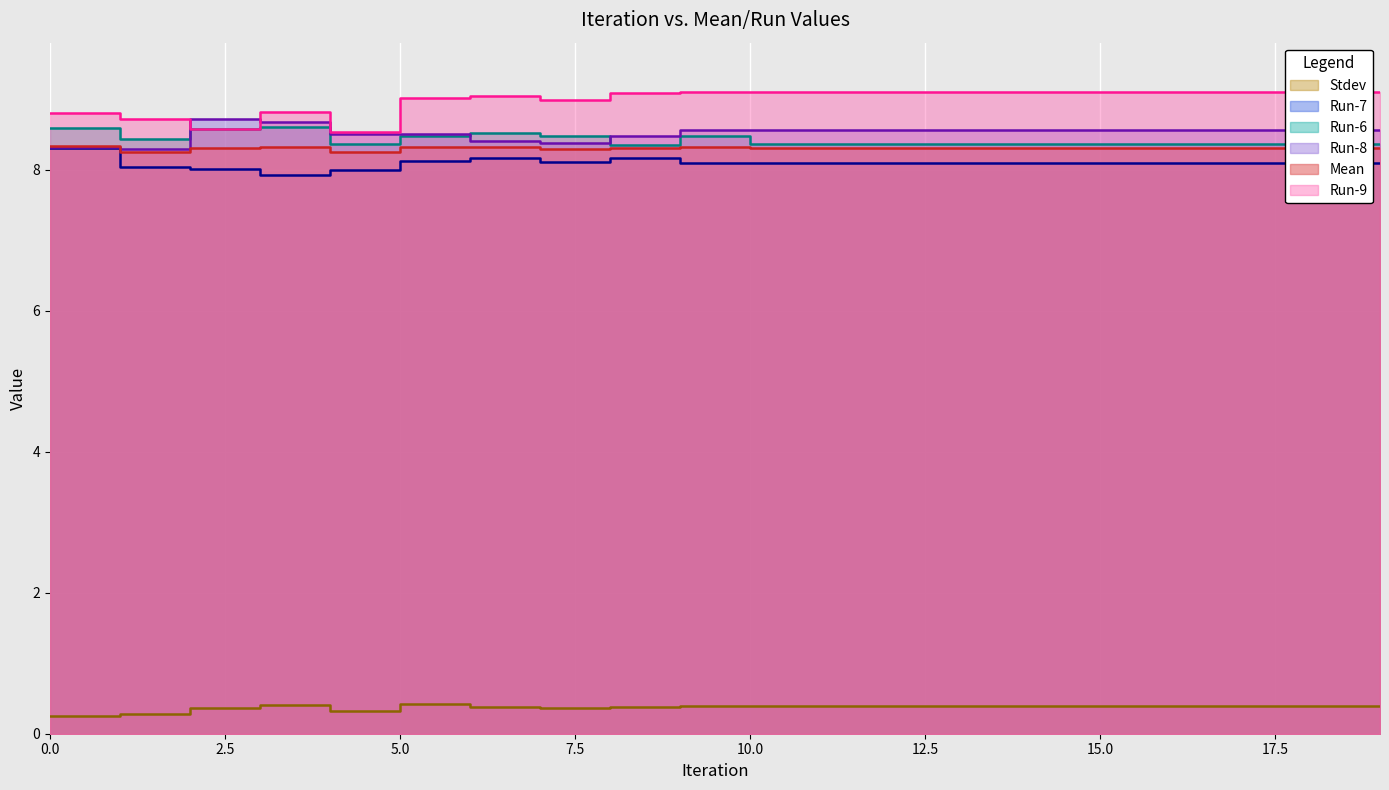

What is the greatest value displayed?

9.1